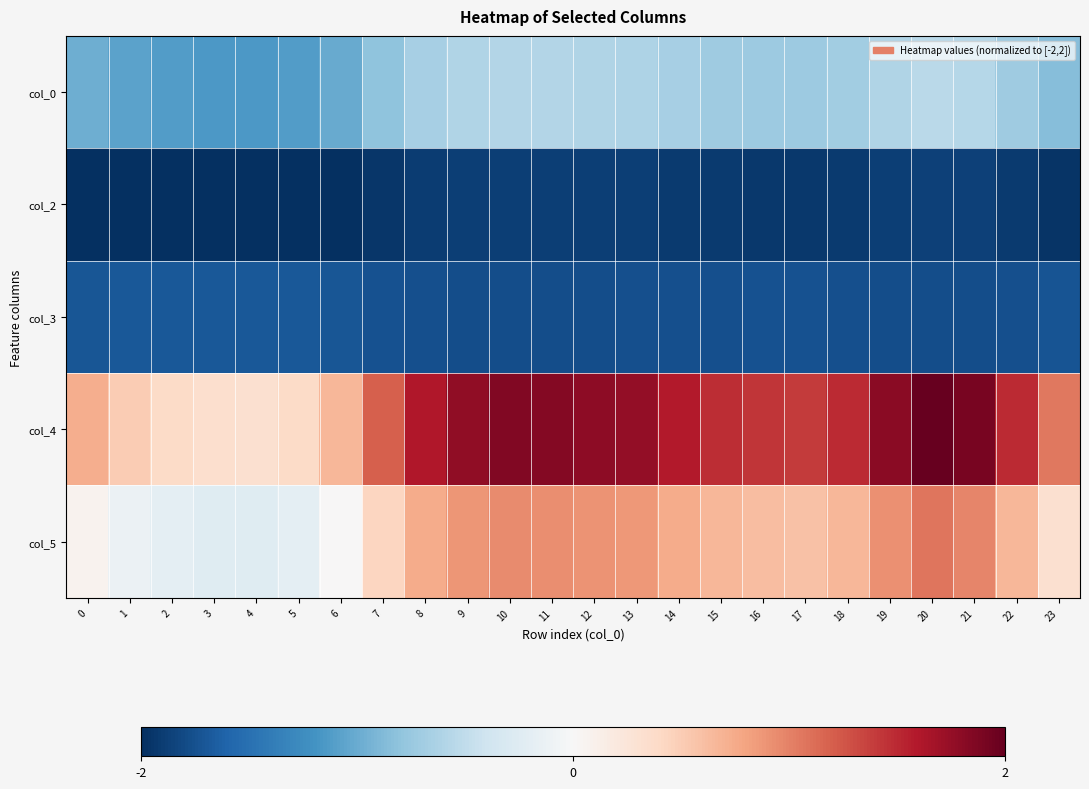

Which category has the highest value across all series?

20